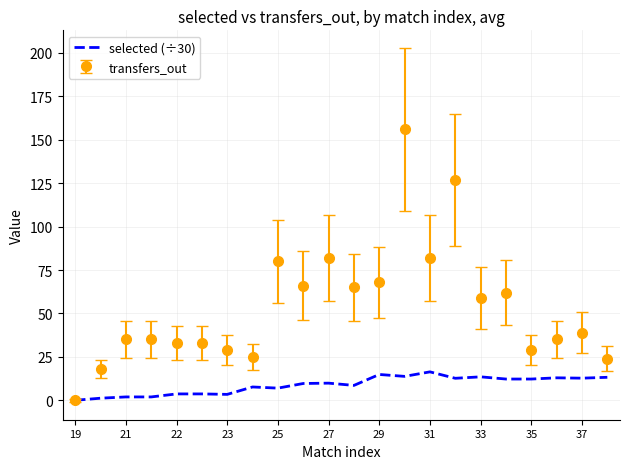

Rank the series by their average value, from highest to lowest.

transfers_out, selected (÷30)